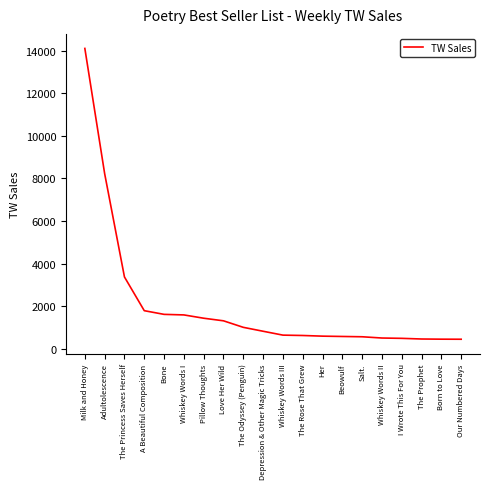

Approximately how many times larger is the value at Pillow Thoughts compared to Beowulf?

2.5